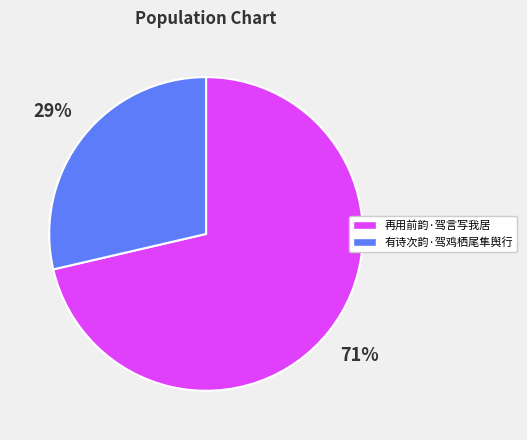

Is it true that 再用前韵·驾言写我居 is 83% of the pie?

False